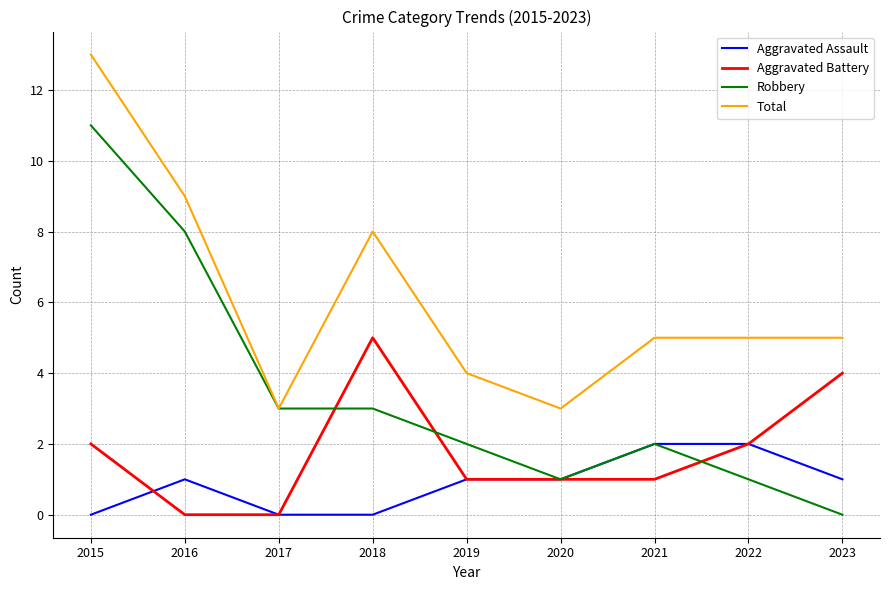

At how many categories does at least one series exceed 10?

1